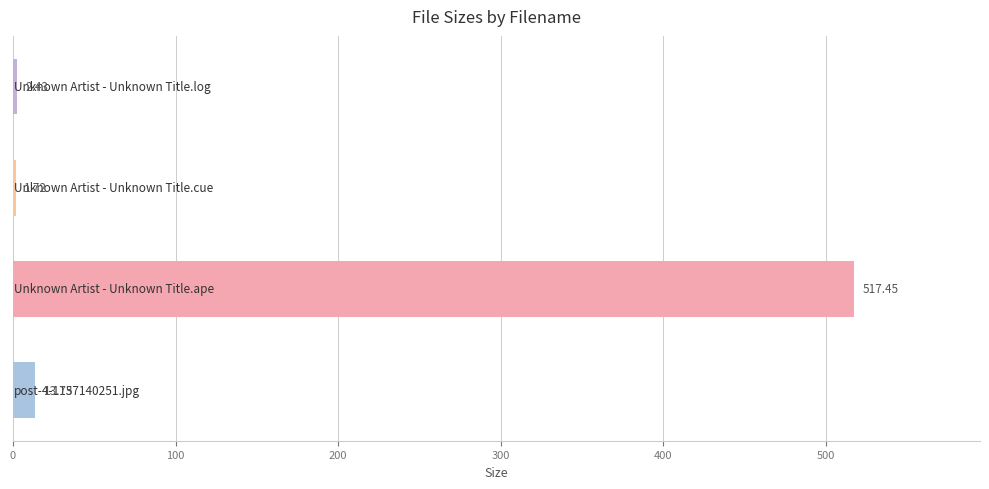

What is the maximum value shown in the chart?

517.5